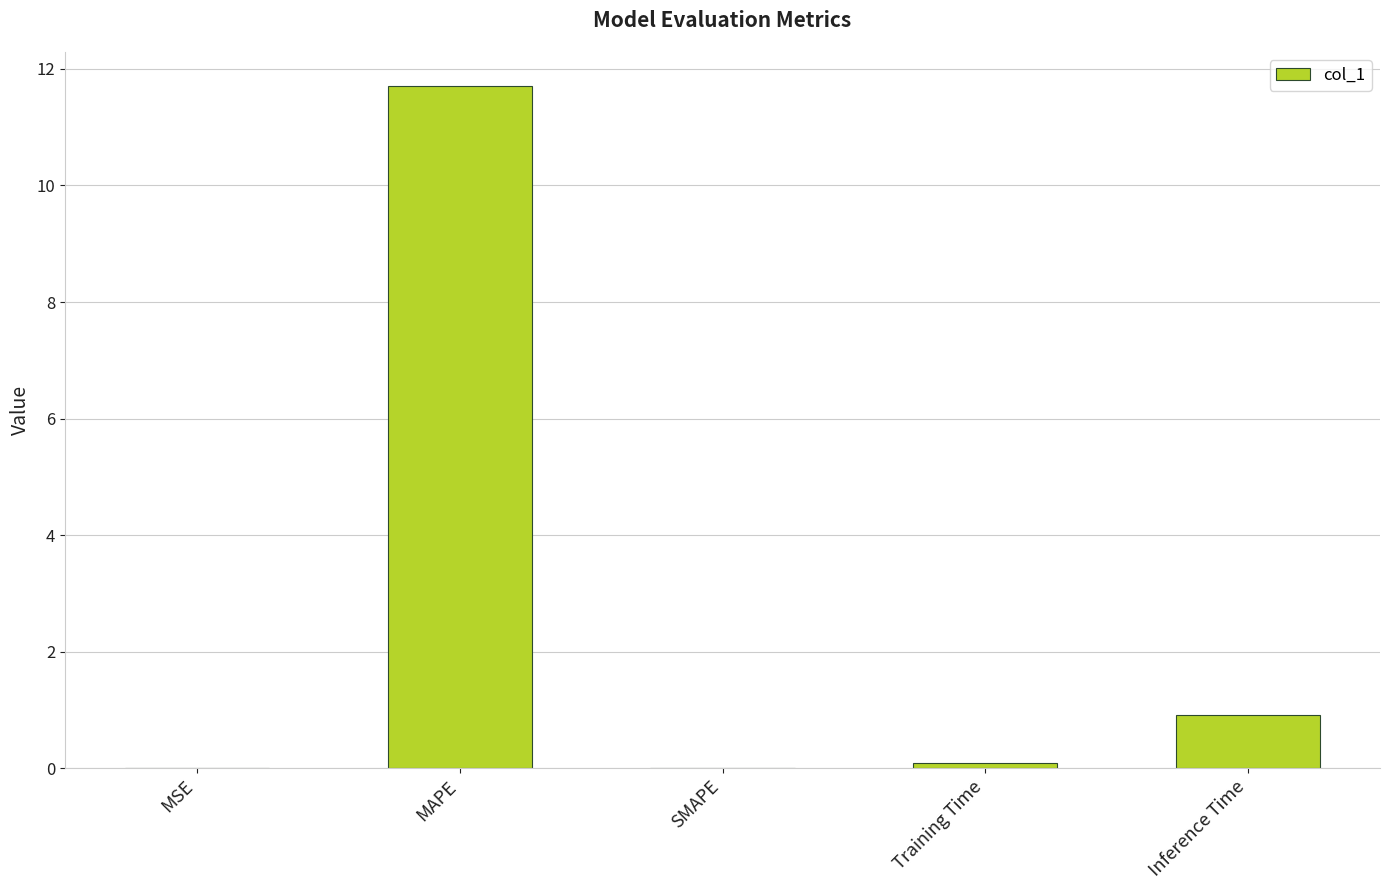

At which category does the chart reach its peak across all series?

MAPE